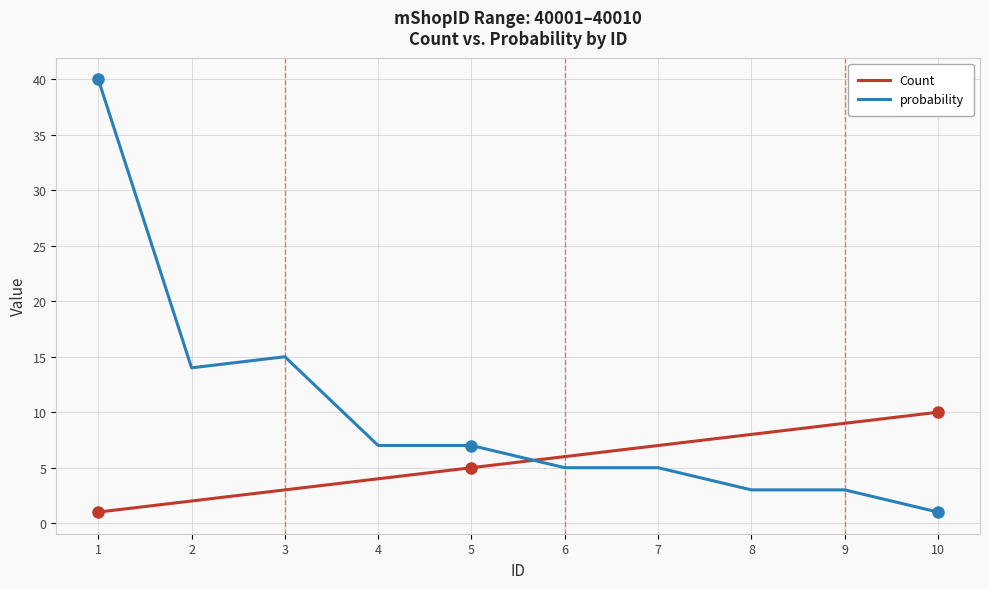

The probability series shows 23 at 2. True or false?

False